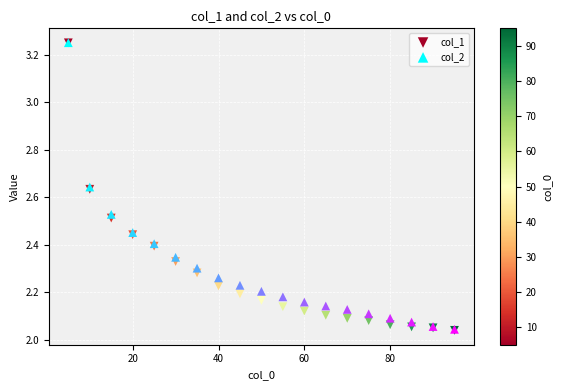

What are all the series names shown in the legend?

col_1, col_2